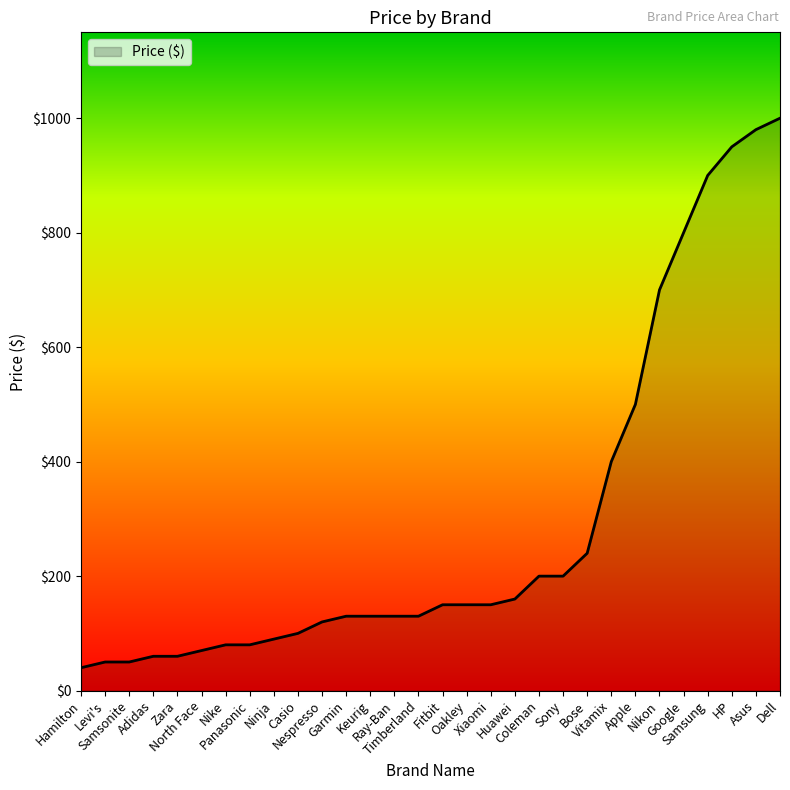

What is the maximum value shown in the chart?

1000